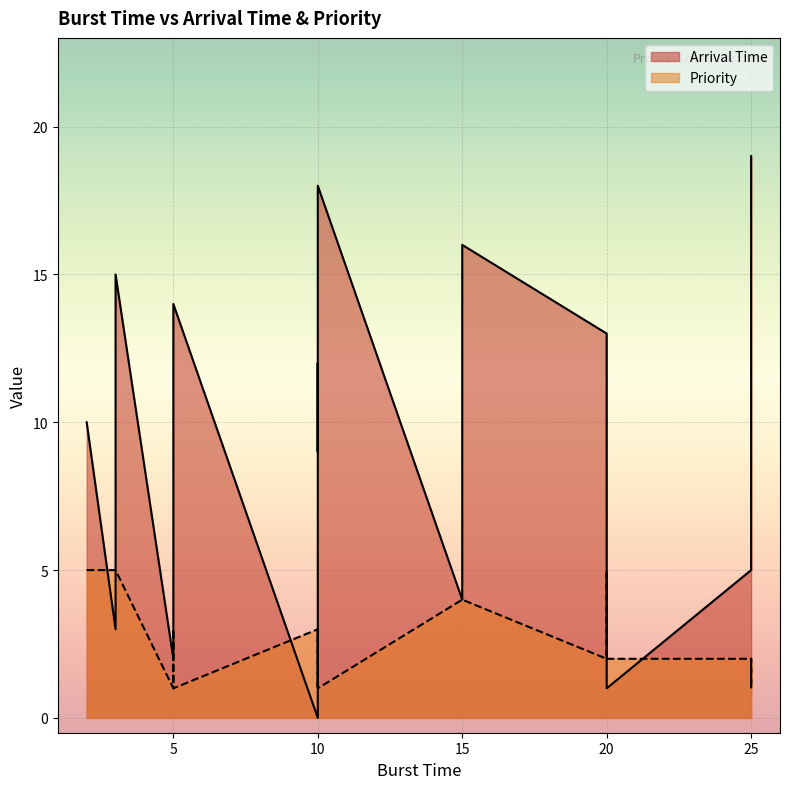

Does the chart display data point markers on the line(s)?

No